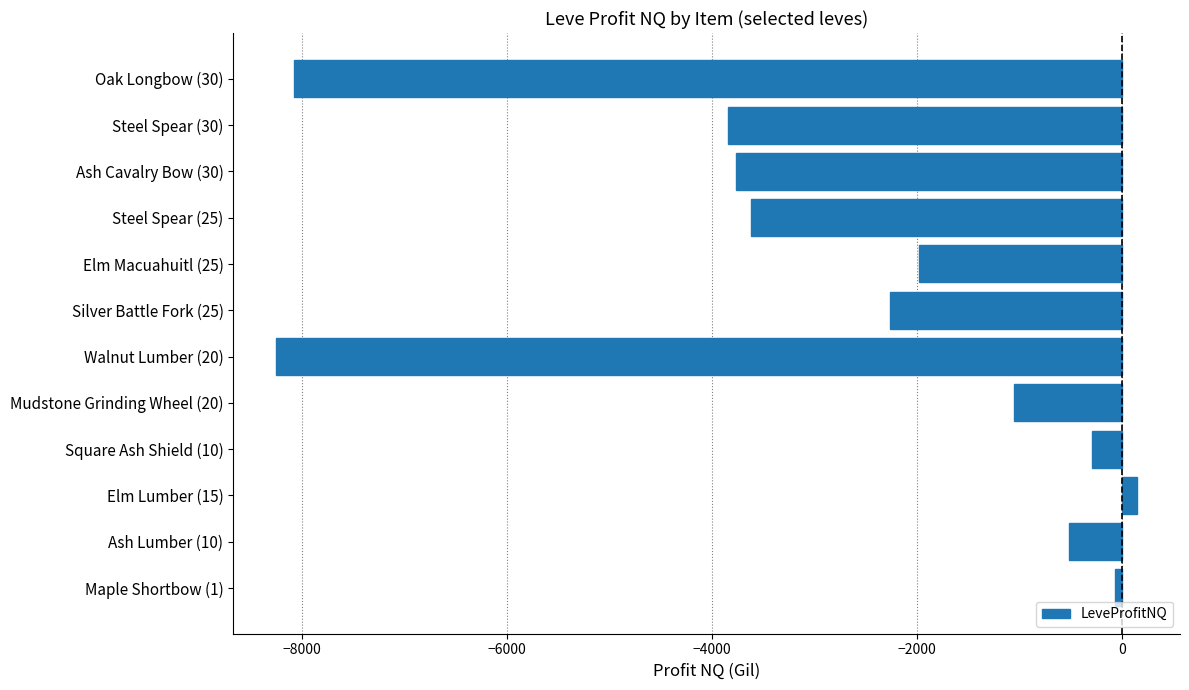

Are the bars grouped side by side (vs. stacked)?

No